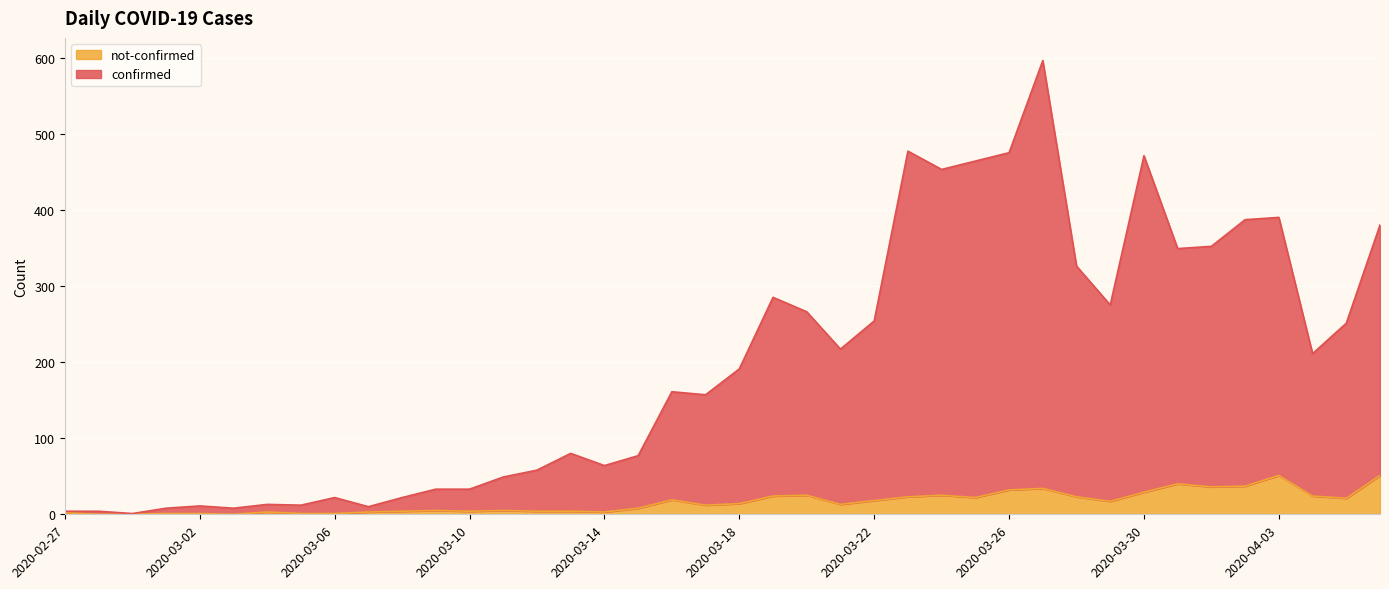

The value of confirmed at 2020-03-16 is 161. True or false?

True